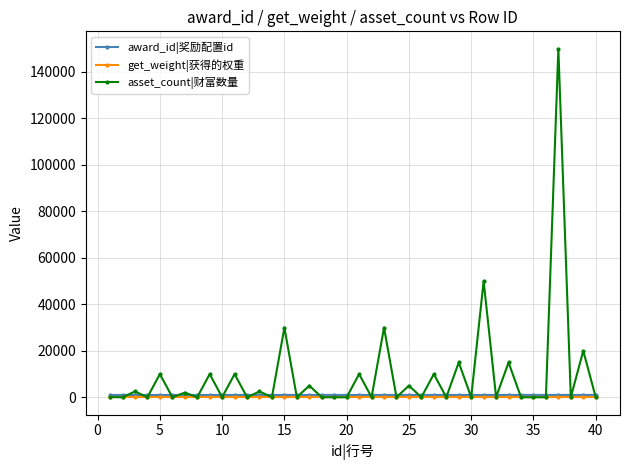

What is the maximum value shown in the chart?

150000